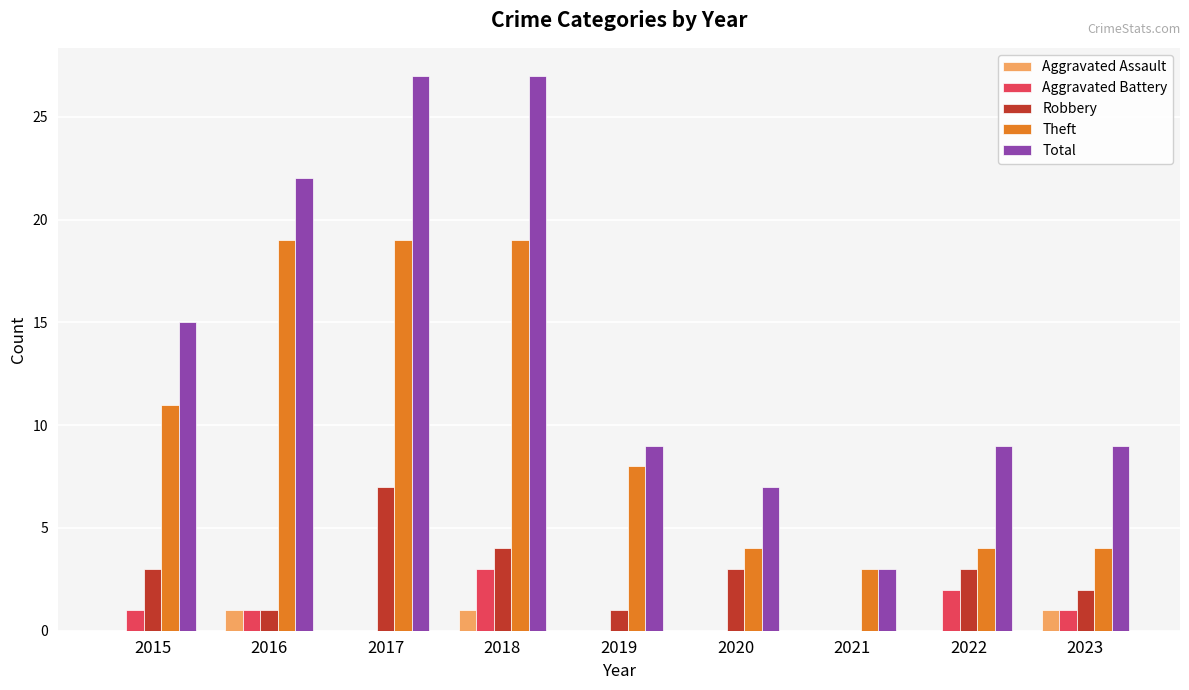

What is the sum of all Theft values?

91